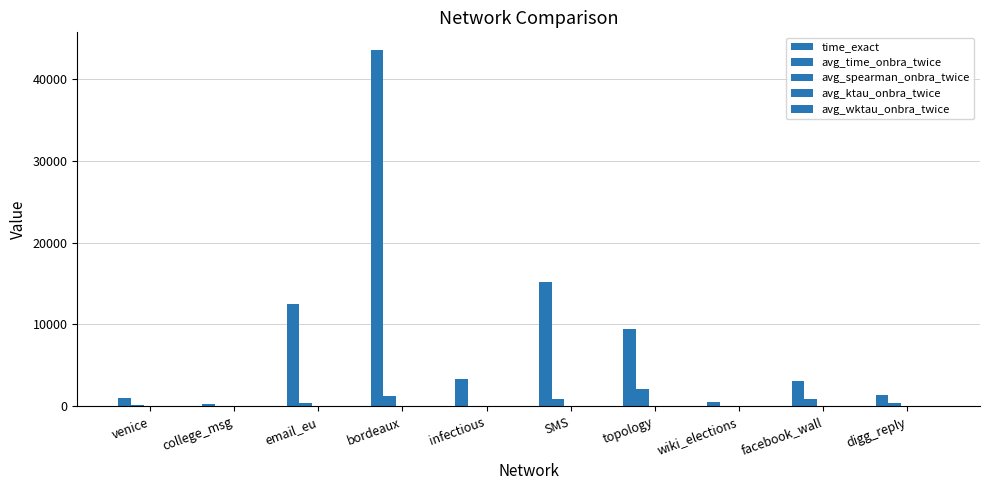

Which has a higher value, SMS or wiki_elections?

SMS